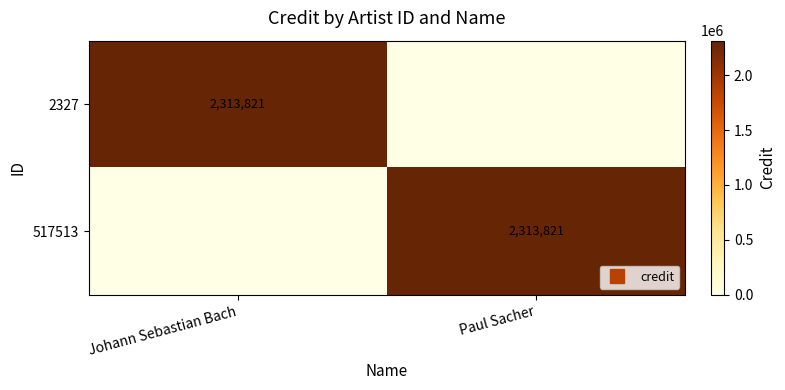

The 517513 series shows 3653855 at Paul Sacher. True or false?

False